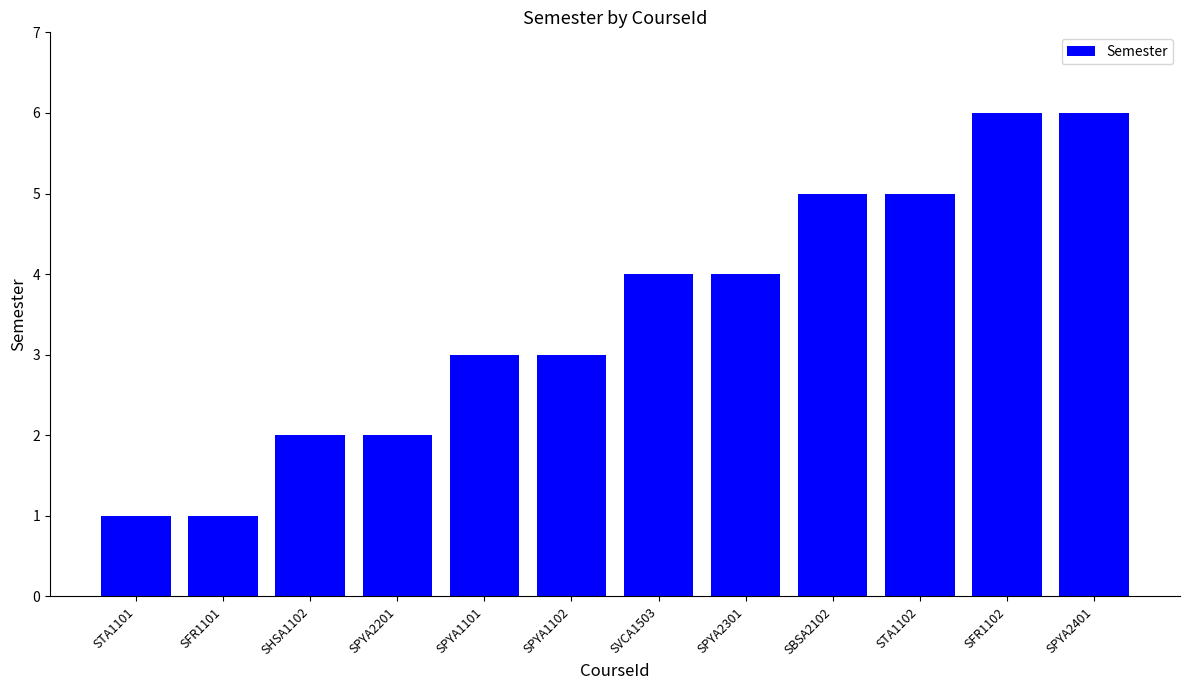

Is it true that the value at STA1102 is 5?

True